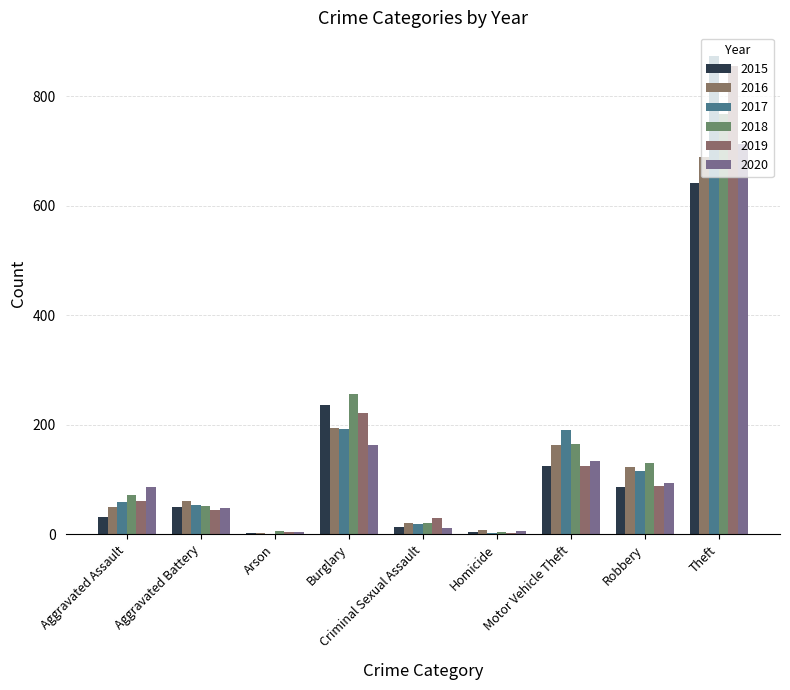

List the labels in order of 2016 value, largest first.

Theft, Burglary, Motor Vehicle Theft, Robbery, Aggravated Battery, Aggravated Assault, Criminal Sexual Assault, Homicide, Arson